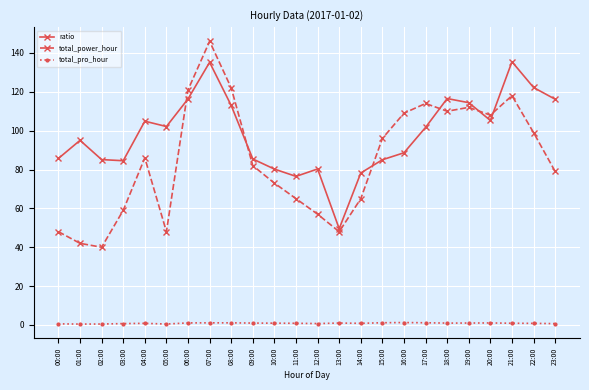

True or false: ratio has more than 0 interior local peaks.

True